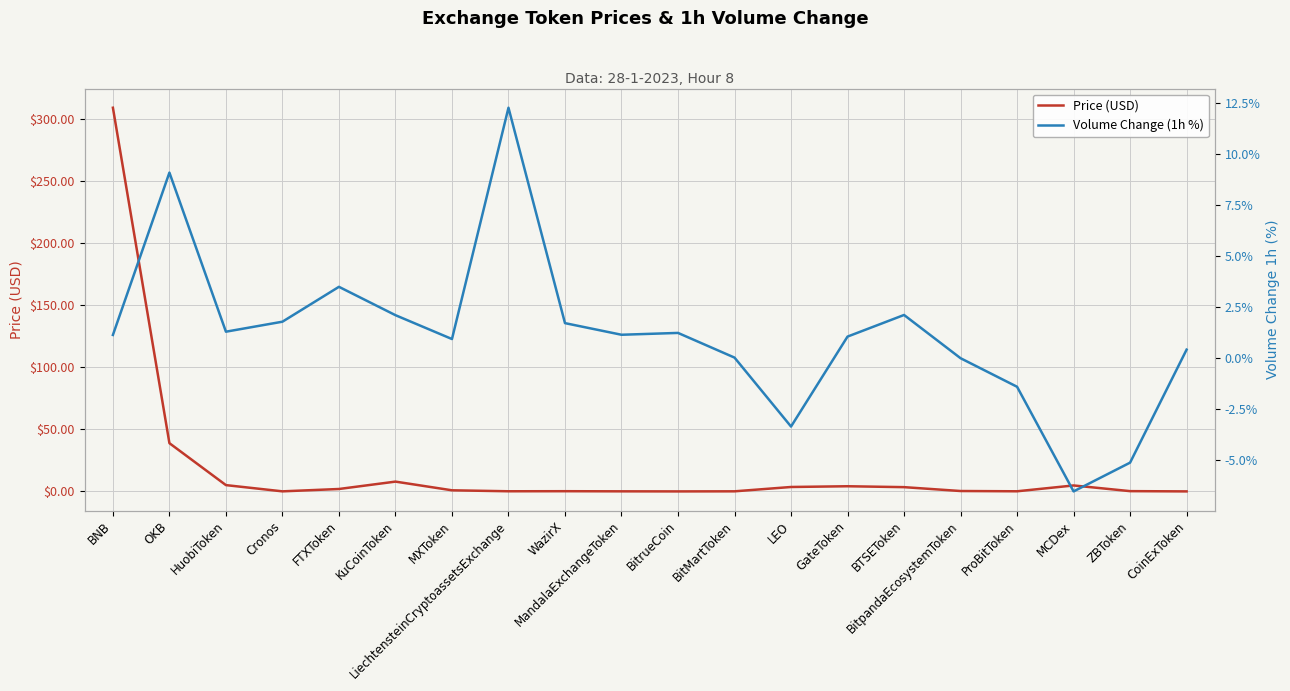

Between WazirX and LiechtensteinCryptoassetsExchange, which is larger?

WazirX